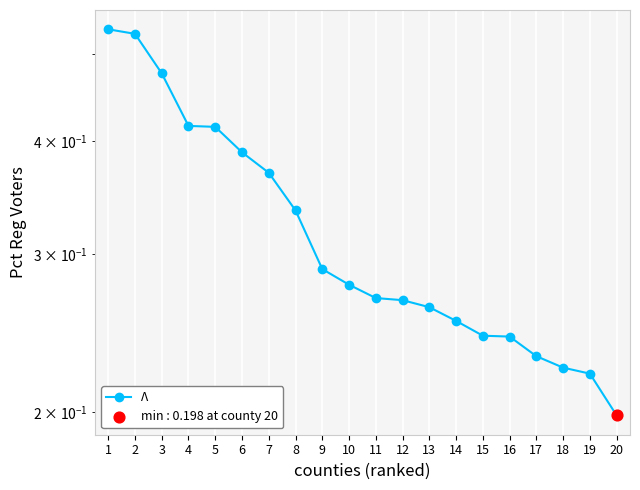

Which has a higher value, 2 or 11?

2